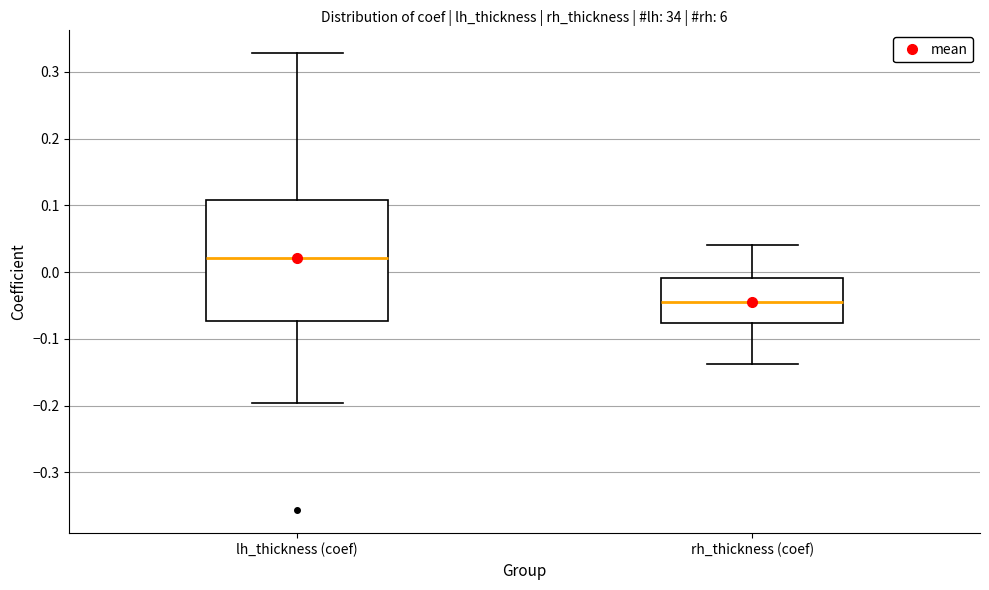

Reading left to right, transcribe this box plot: for each box, give where its median line is, the range the box spans, and where its two whiskers end, as read against the y-axis. The values are not printed on the chart, so give them approximately, as read against the axis.

lh_thickness (coef): median 0.02, box -0.07 to 0.11, whiskers -0.20 to 0.33
rh_thickness (coef): median -0.05, box -0.08 to -0.01, whiskers -0.14 to 0.04